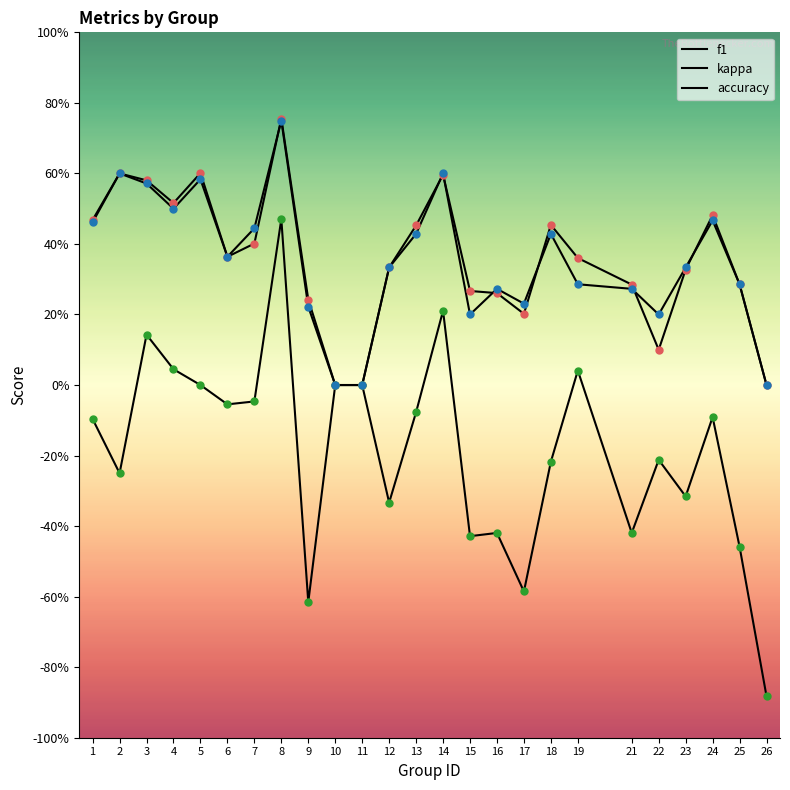

Which label corresponds to the smallest value in the chart?

26